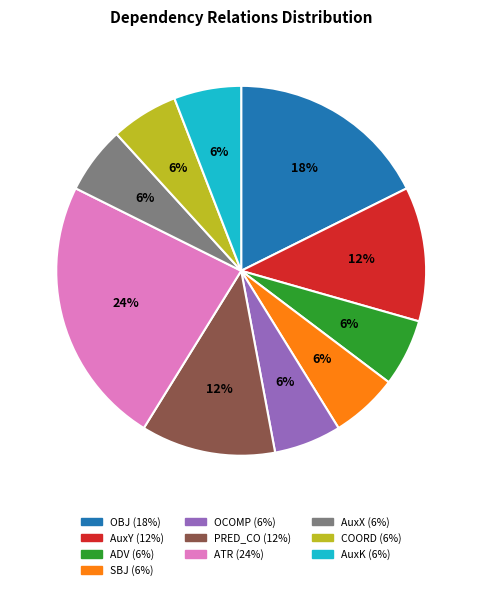

The AuxX slice represents 6% of the pie. True or false?

True